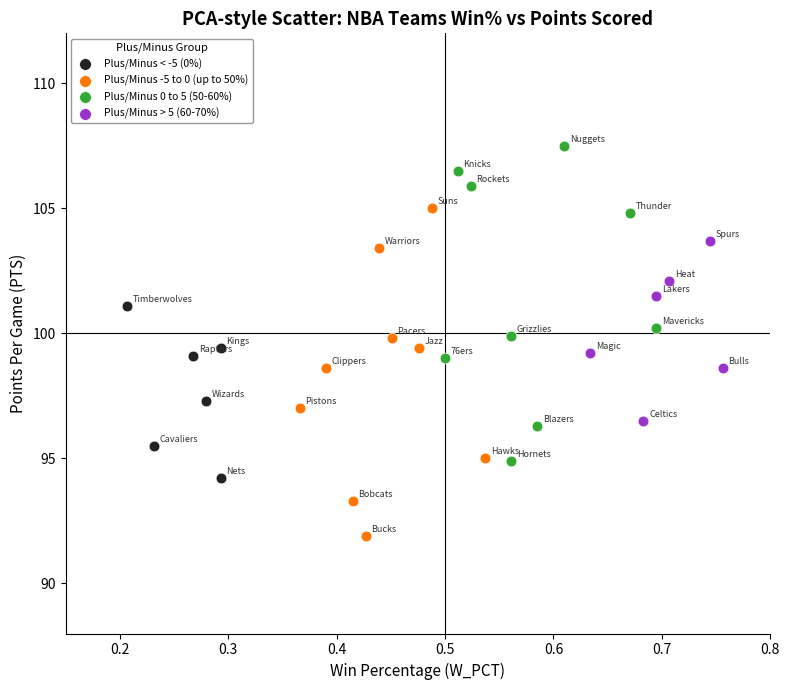

Which series has the largest Y range (max minus min)?

Plus/Minus -5 to 0 (up to 50%)